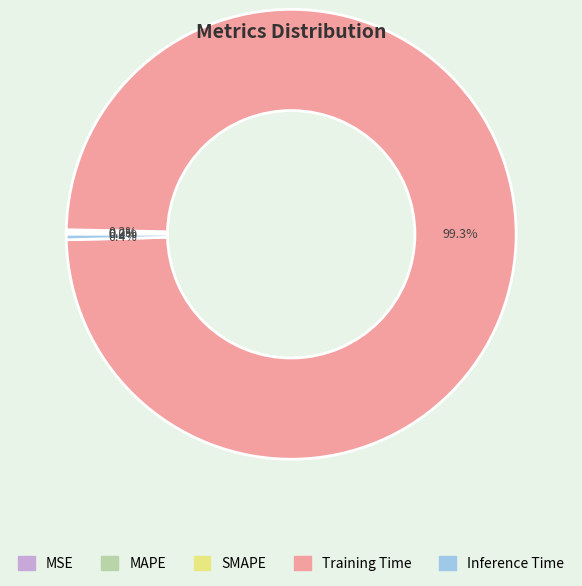

What is the majority slice?

Training Time